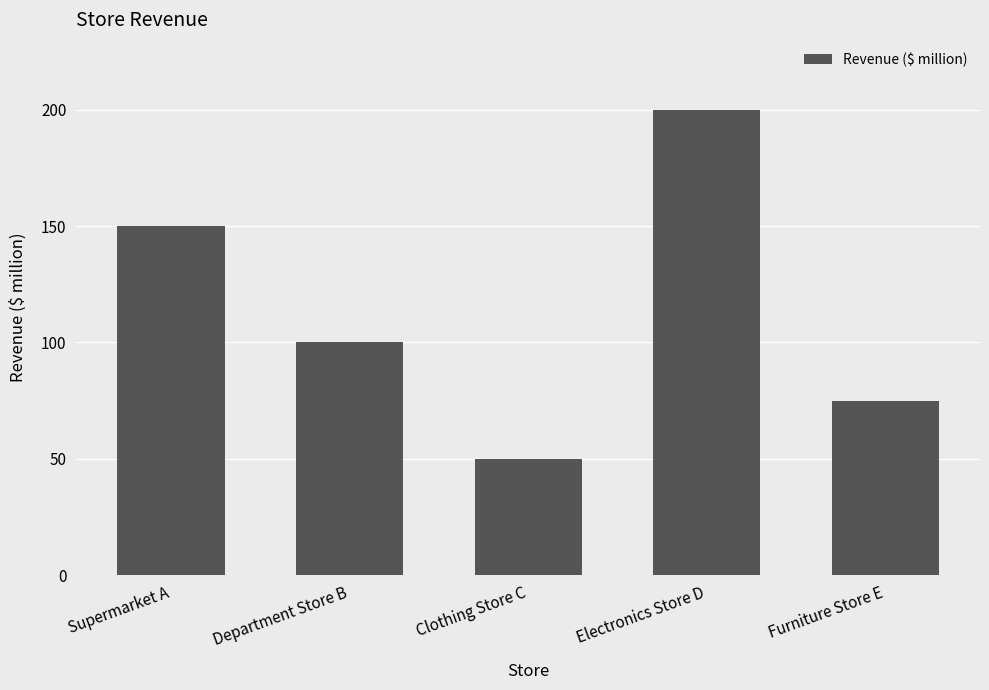

What is the greatest value displayed?

200